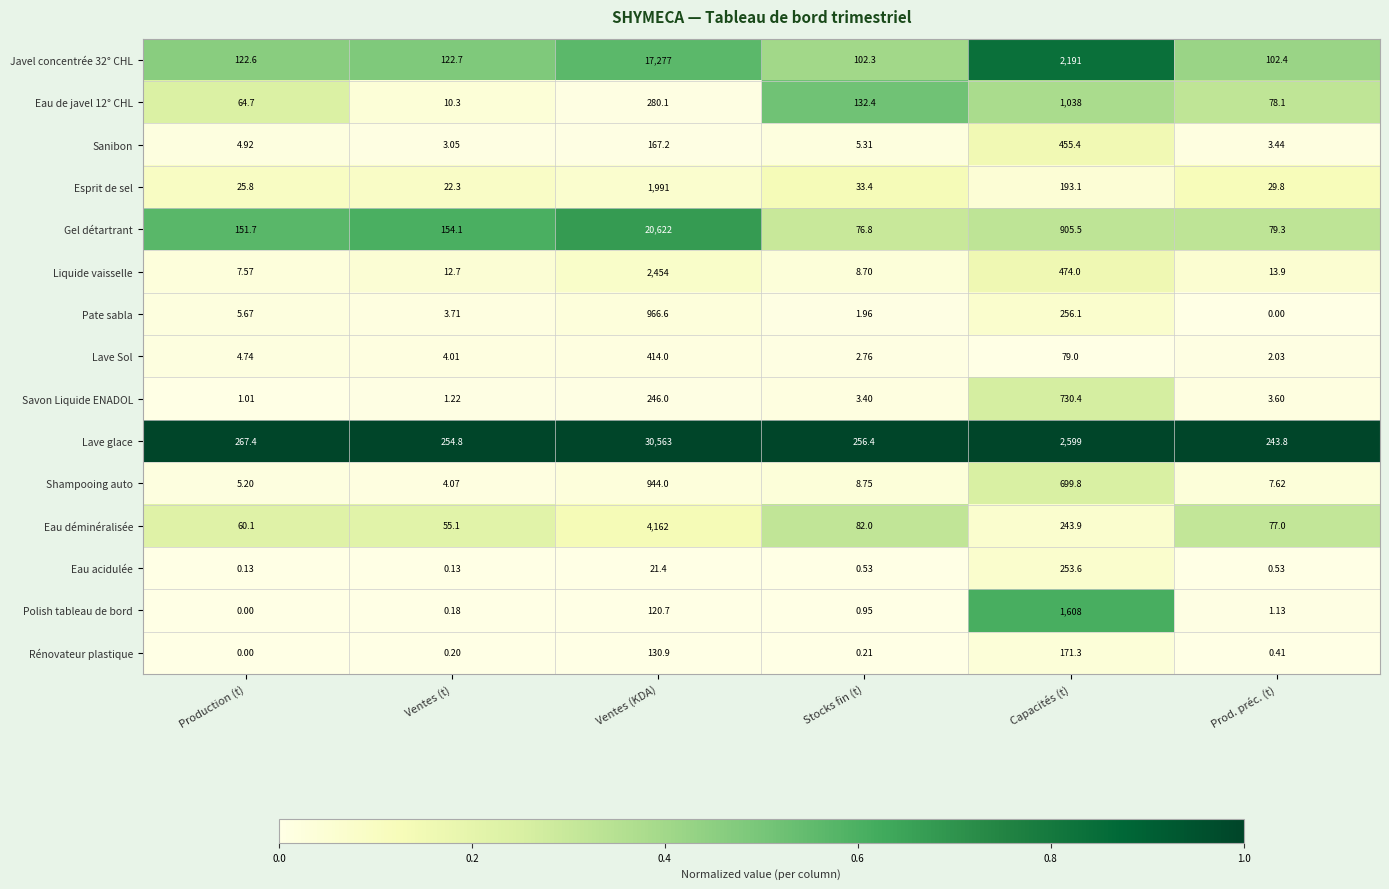

What is the difference between the highest and lowest values at Capacités (t)?

2520.0